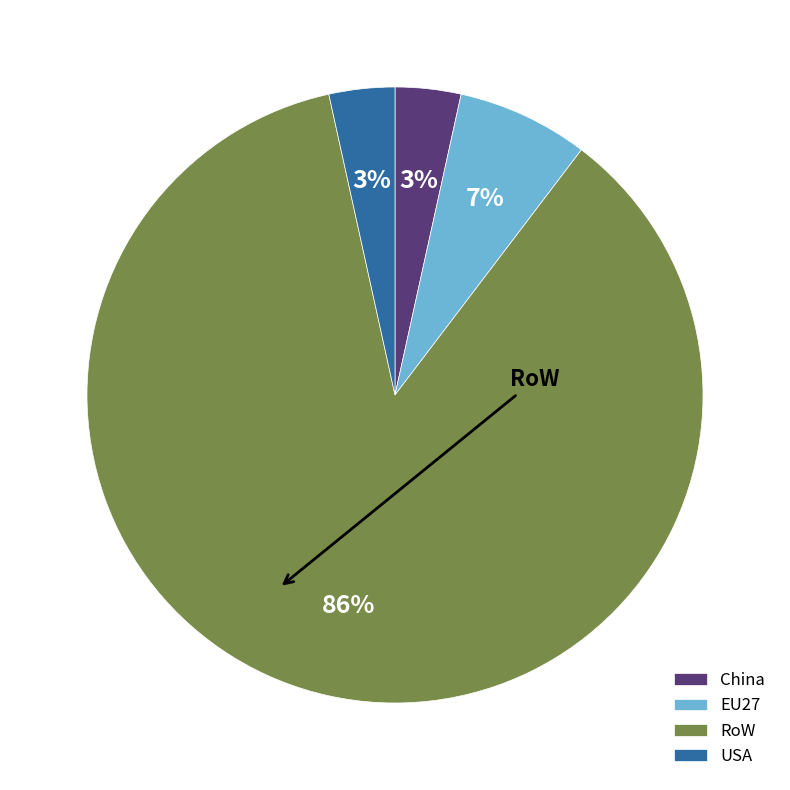

How many segments does this pie chart have?

4